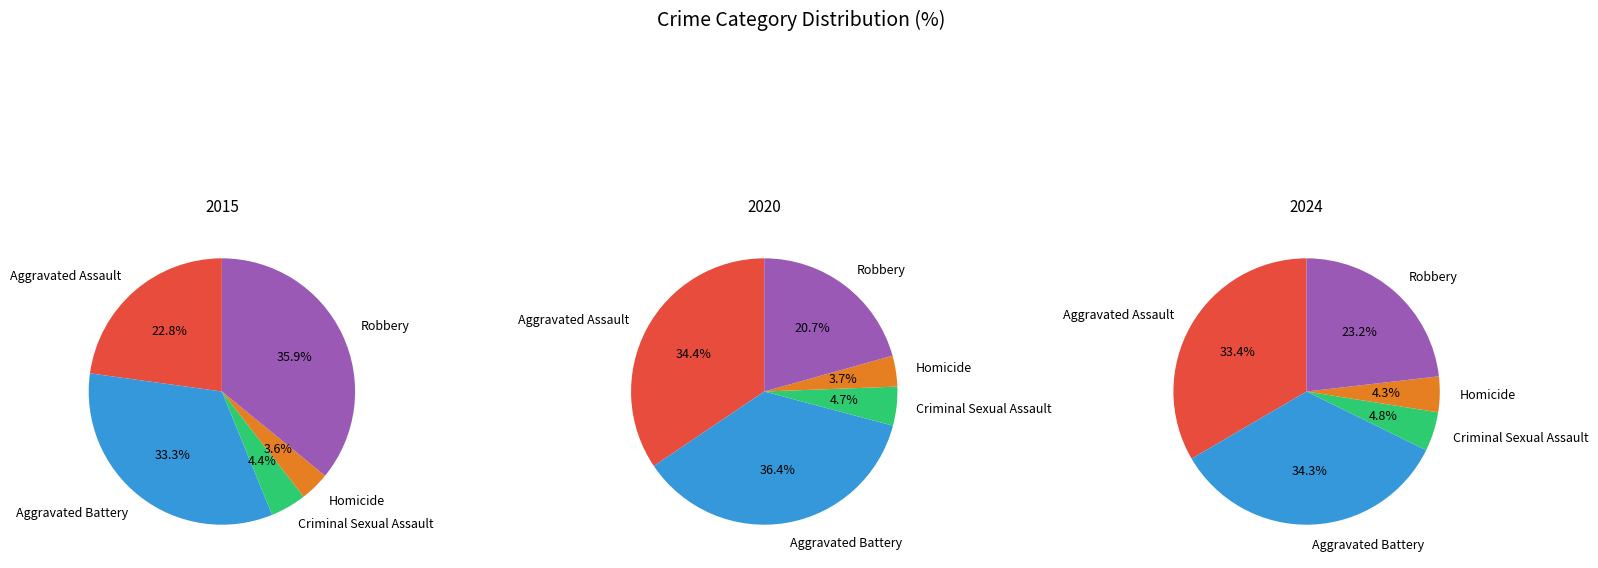

Is it true that Criminal Sexual Assault is 18% of the pie?

False